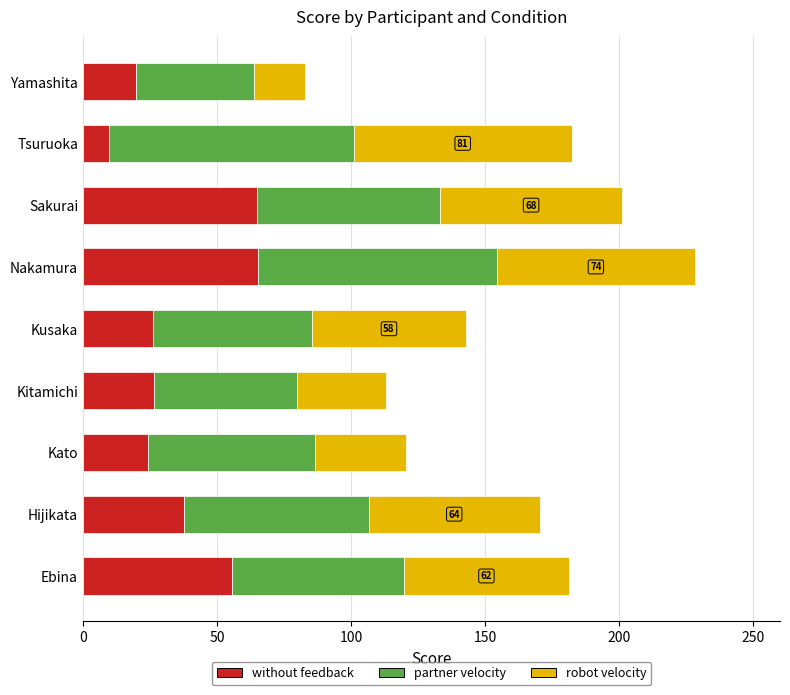

How many data points in without feedback are less than 26?

3